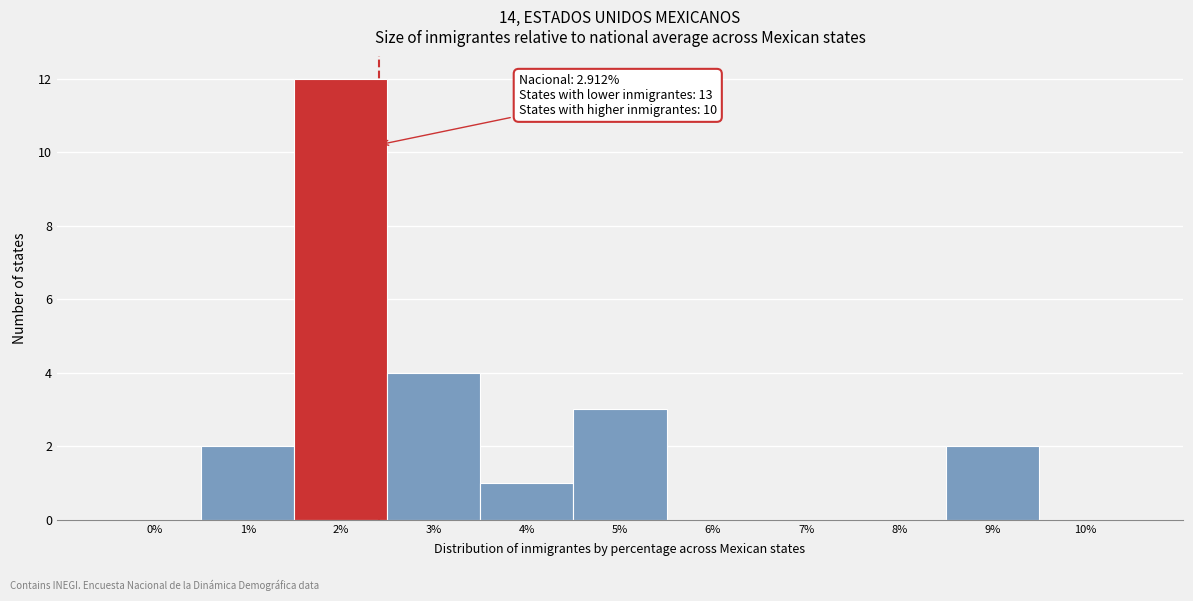

Reading left to right, what are all the values shown in this chart?

0%=0	1%=2	2%=12	3%=4	4%=1	5%=3	6%=0	7%=0	8%=0	9%=2	10%=0